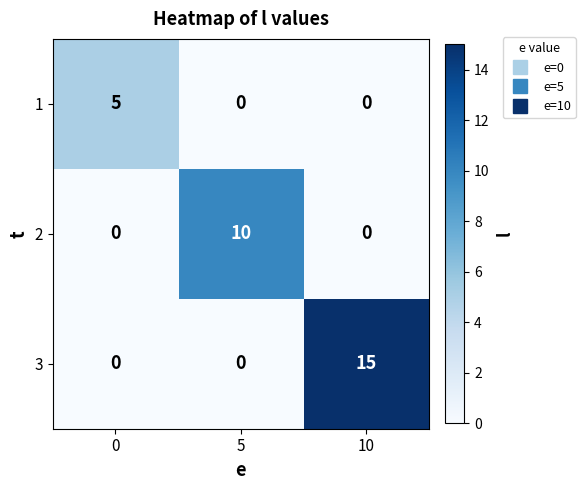

Which category has the highest value across all series?

10